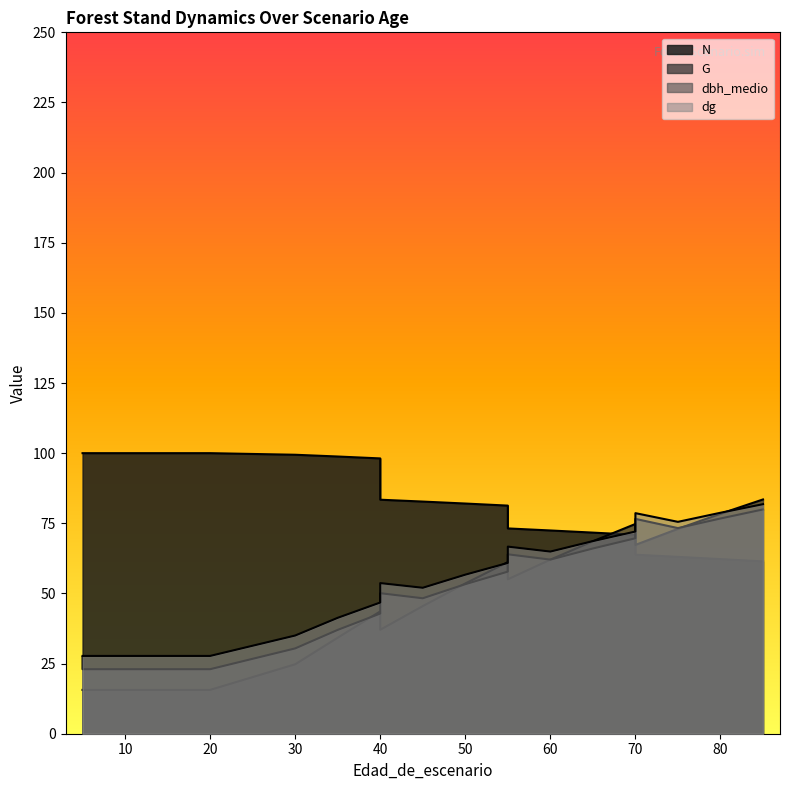

What is the sum of all dbh_medio values?

1007.2